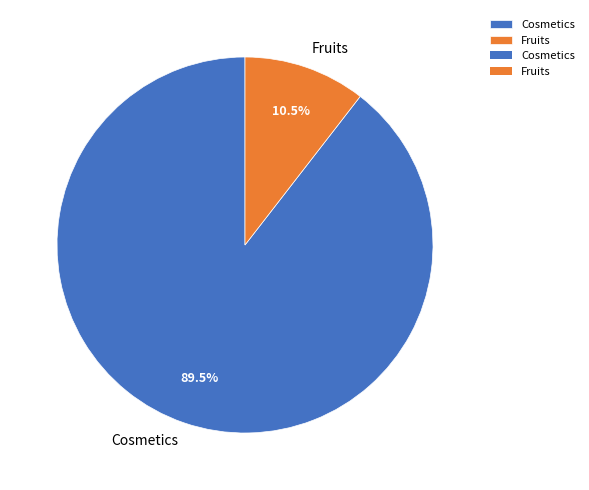

What is the majority slice?

Cosmetics